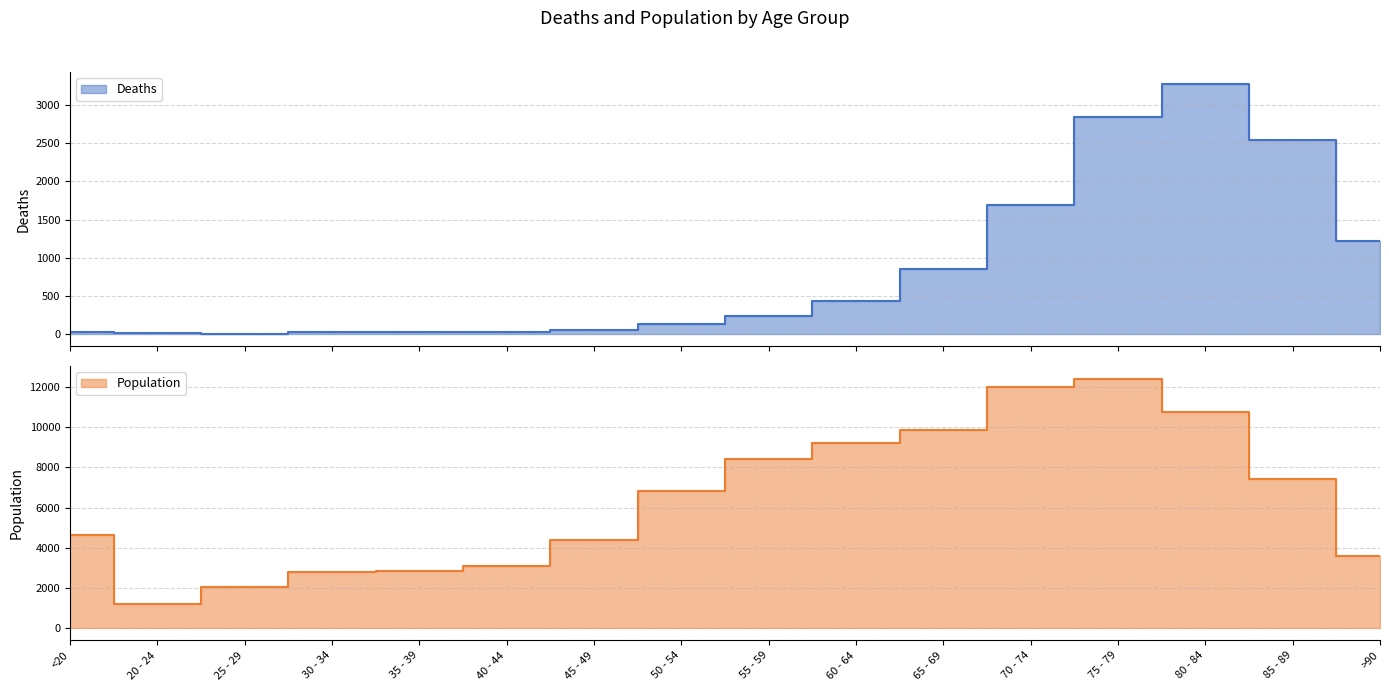

At which category does Deaths reach its first local valley?

25 - 29